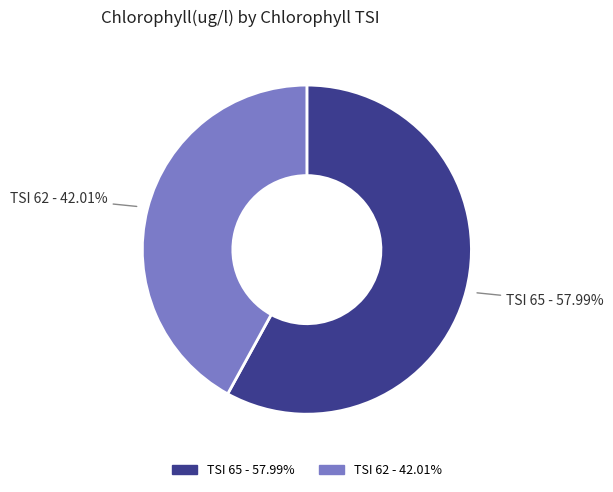

Count the number of slices in the pie.

2